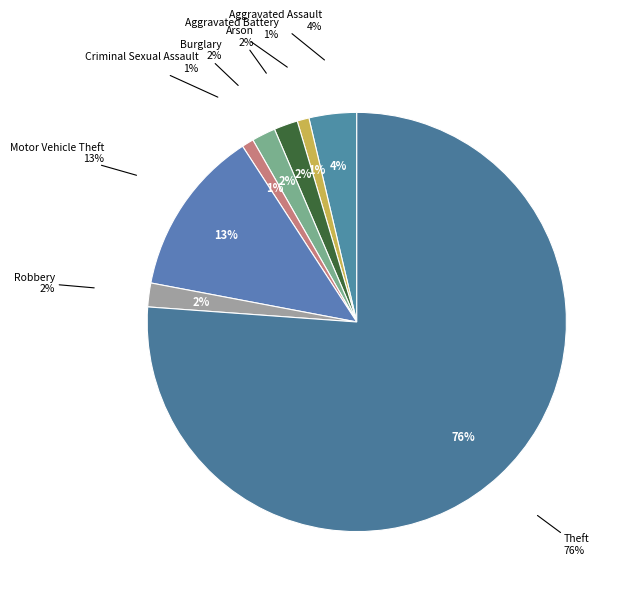

Does any single category account for the majority?

Yes